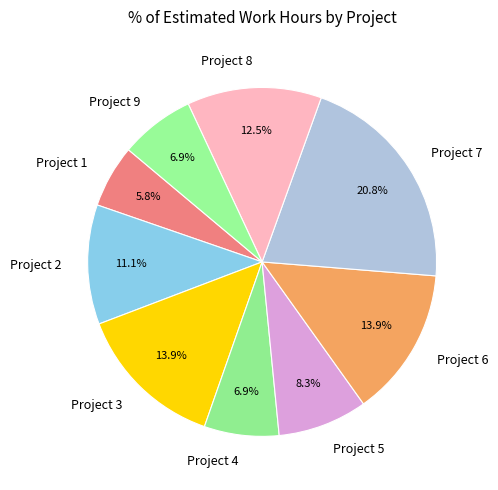

Which category has the biggest portion of the pie?

Project 7